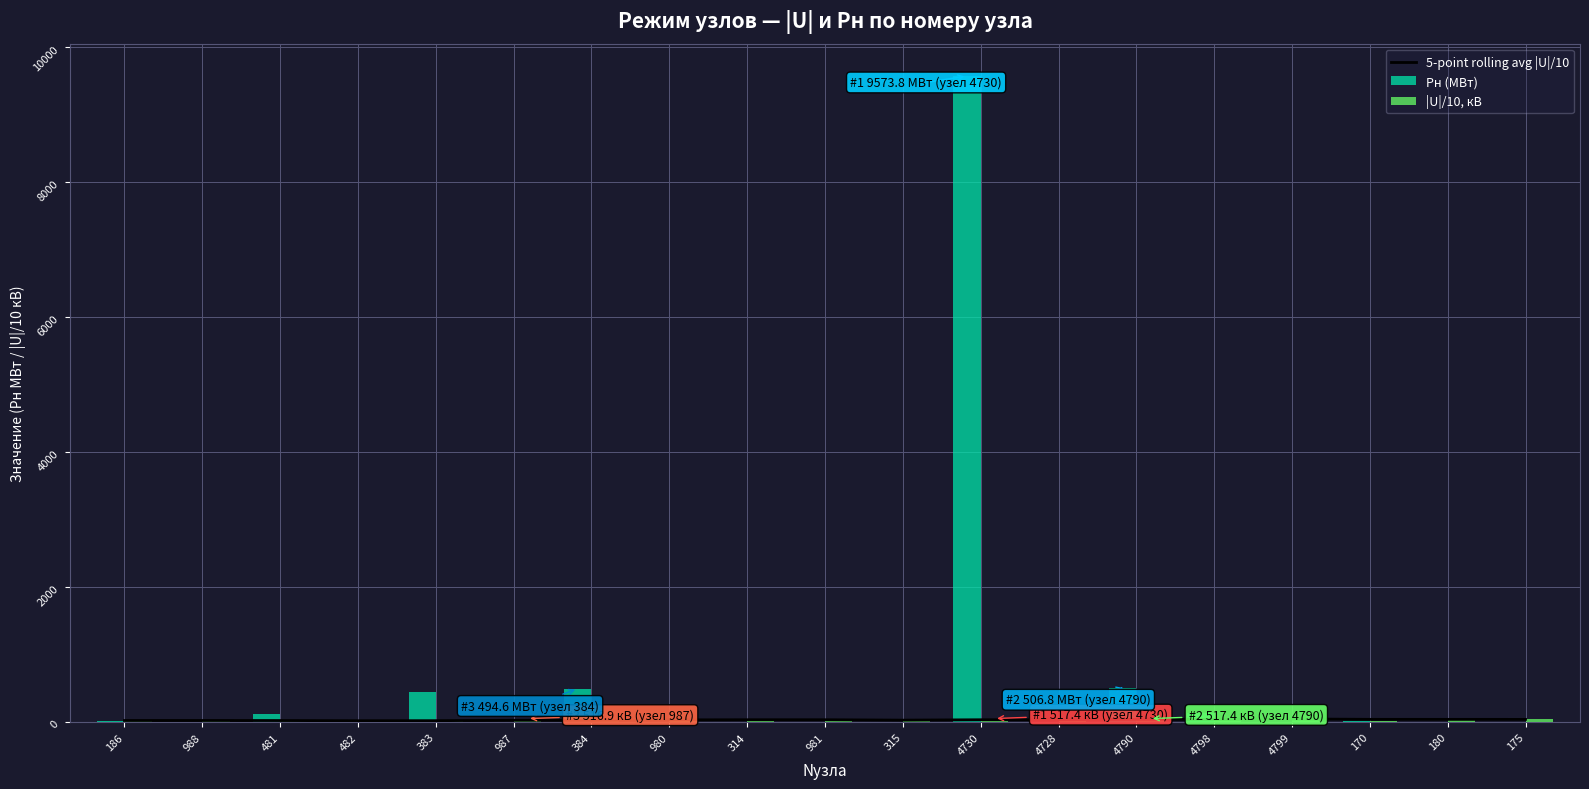

Reading left to right, extract all data points from this chart.

5-point rolling avg |U|/10: 186=23.0	988=23.4	481=22.5	482=19.9	383=20.5	987=26.2	384=26.0	980=32.1	314=34.2	981=34.2	315=28.4	4730=34.2	4728=34.3	4790=40.1	4798=40.3	4799=45.9	170=40.1	180=39.8	175=39.5
Pн (МВт): 186=12.4	988=0.0	481=115.6	482=0.0	383=447.5	987=0.7	384=494.6	980=0.3	314=0.0	981=0.0	315=0.0	4730=9573.8	4728=0.0	4790=506.8	4798=133.3	4799=0.0	170=8.8	180=0.0	175=0.0
|U|/10, кВ: 186=23.0	988=23.8	481=20.7	482=12.0	383=22.8	987=51.7	384=22.7	980=51.0	314=22.8	981=22.5	315=22.8	4730=51.7	4728=51.7	4790=51.7	4798=23.4	4799=50.9	170=23.0	180=49.7	175=50.6